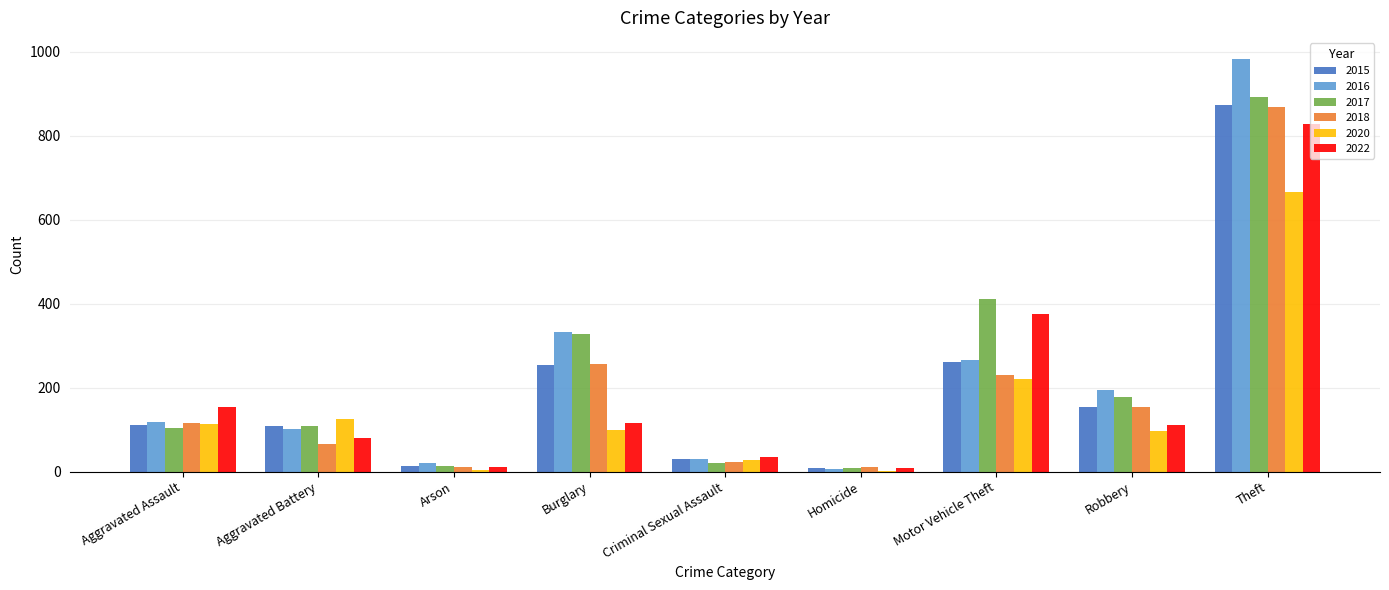

Is it true that 2017 equals 52 at Aggravated Battery?

False